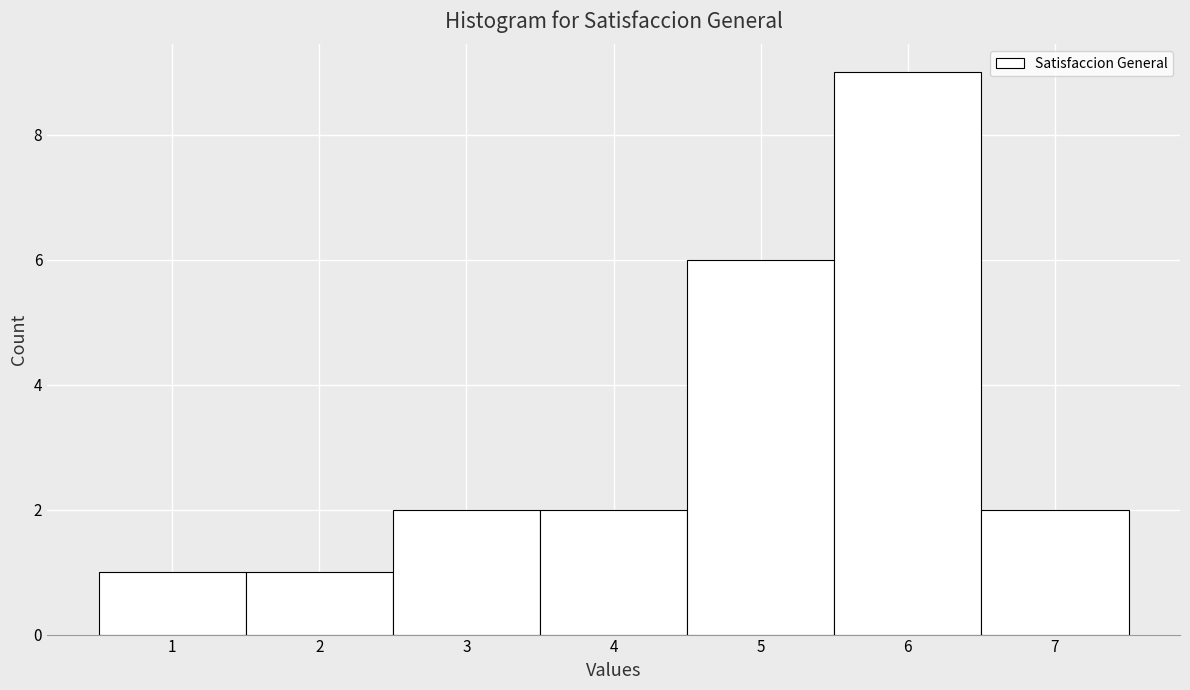

How tall is the bar that spans 2.5 to 3.5 on the x-axis? The values are not printed on the chart, so give them approximately, as read against the axis.

2